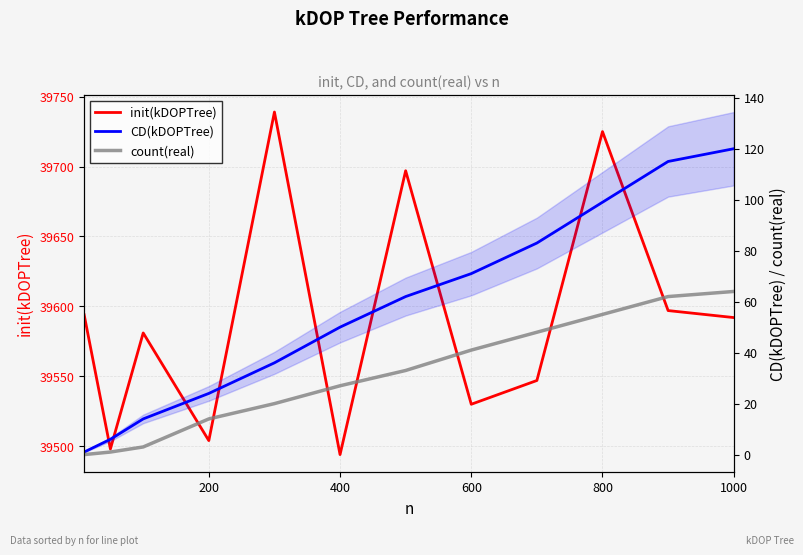

Reading left to right, list all the values displayed in this chart.

init(kDOPTree): 39594	39498	39581	39504	39739	39494	39697	39530	39547	39725	39597	39592
CD(kDOPTree): 1	6	14	24	36	50	62	71	83	99	115	120
count(real): 0	1	3	14	20	27	33	41	48	55	62	64